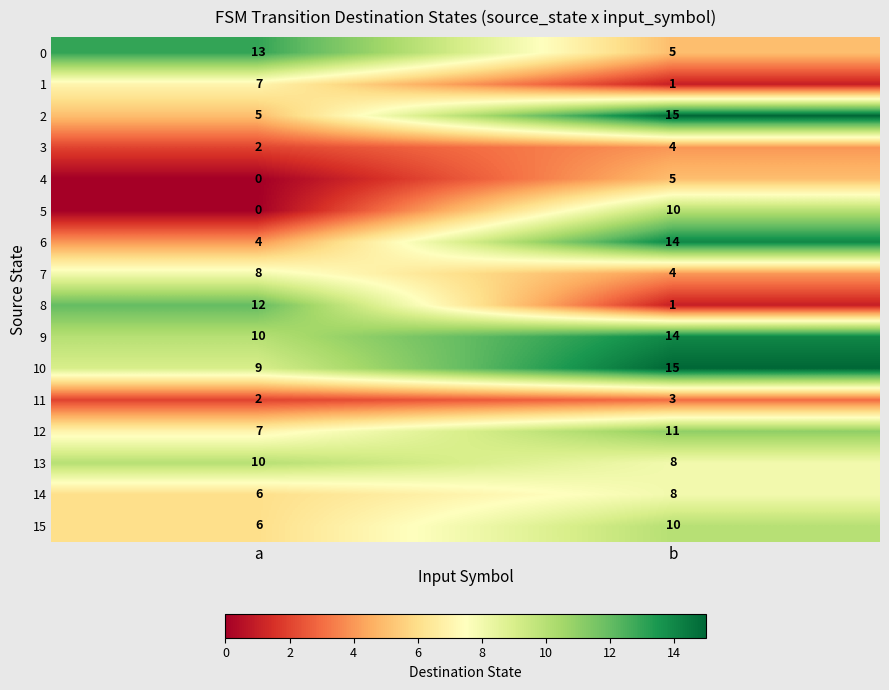

At which label is 15 closest to 8?

a